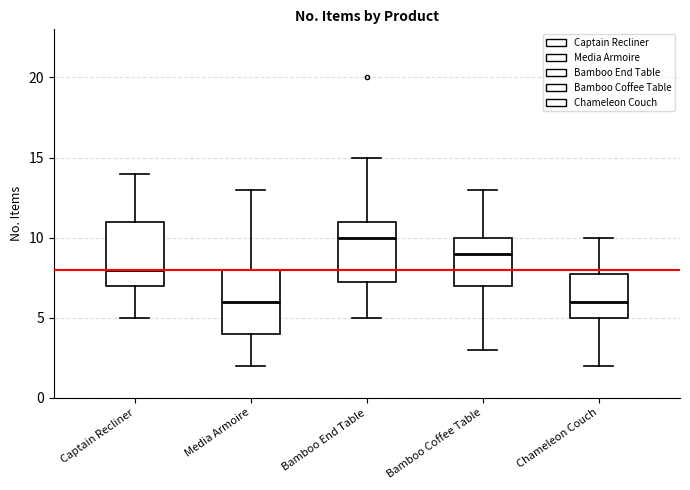

Reading left to right, transcribe this box plot: for each box, give where its median line is, the range the box spans, and where its two whiskers end, as read against the y-axis. The values are not printed on the chart, so give them approximately, as read against the axis.

Captain Recliner: median 8.0, box 7.0 to 11.0, whiskers 5.0 to 14.0
Media Armoire: median 6.0, box 4.0 to 8.0, whiskers 2.0 to 13.0
Bamboo End Table: median 10.0, box 7.5 to 11.0, whiskers 5.0 to 15.0
Bamboo Coffee Table: median 9.0, box 7.0 to 10.0, whiskers 3.0 to 13.0
Chameleon Couch: median 6.0, box 5.0 to 8.0, whiskers 2.0 to 10.0